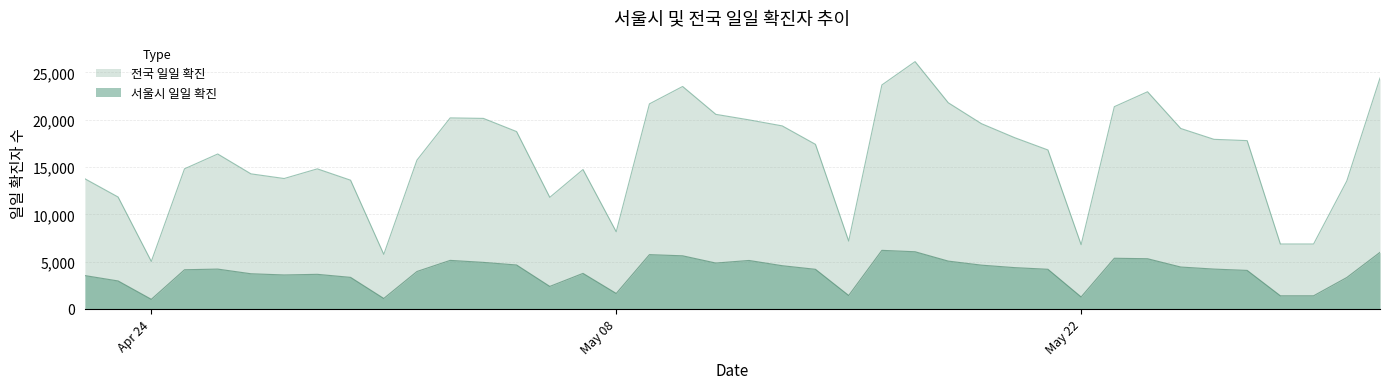

Which series has the widest spread of values?

전국 일일 확진